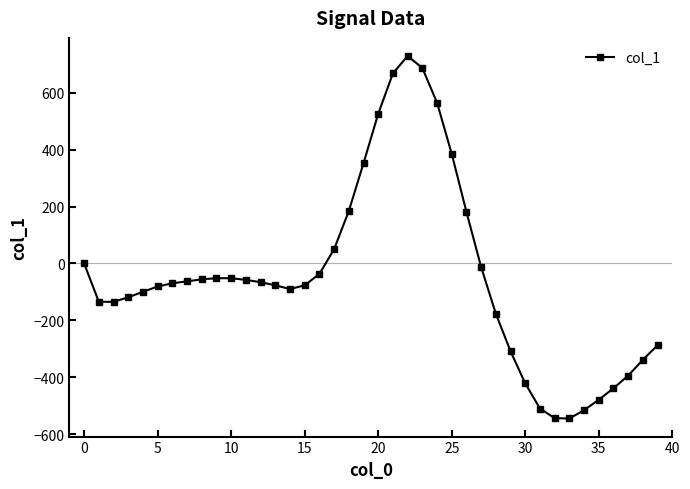

What is the average value?

-48